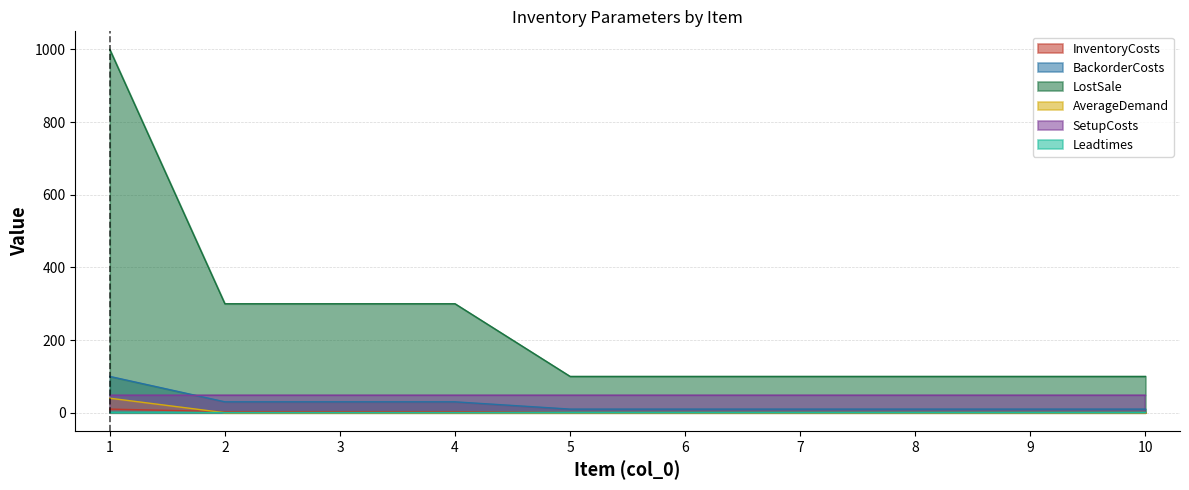

How many values in the LostSale series exceed 100?

4